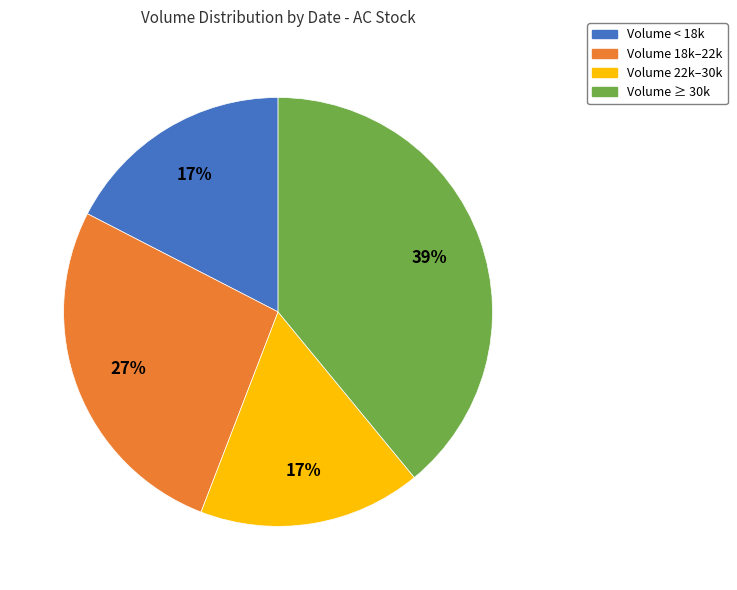

To the nearest percent, what is the difference between the largest and smallest slice percentages?

22%